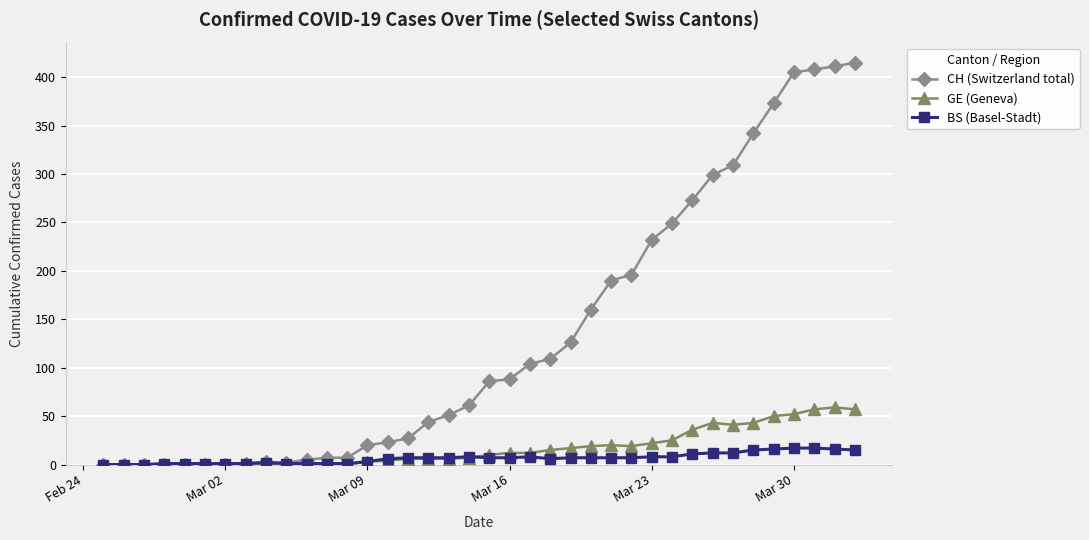

List the series in order of their peak value, highest first.

CH (Switzerland total), GE (Geneva), BS (Basel-Stadt)